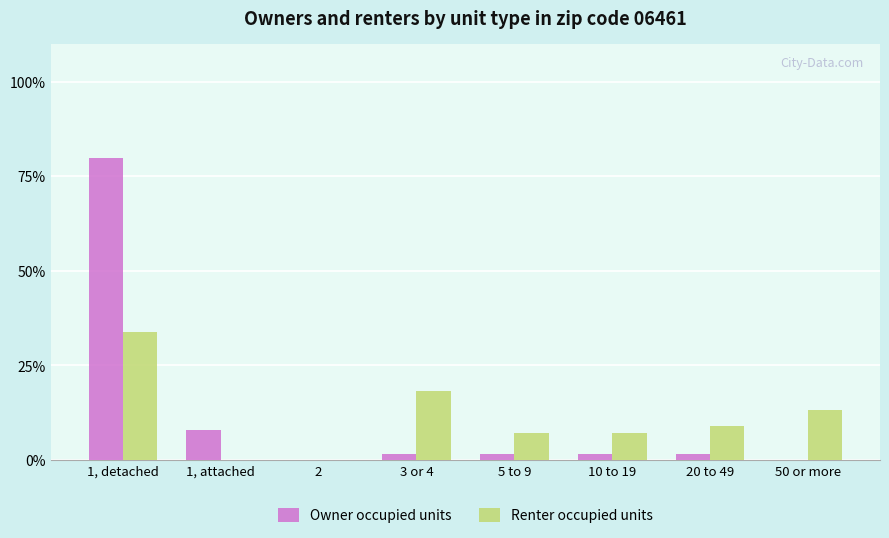

What is the sum of all Owner occupied units values?

93.7